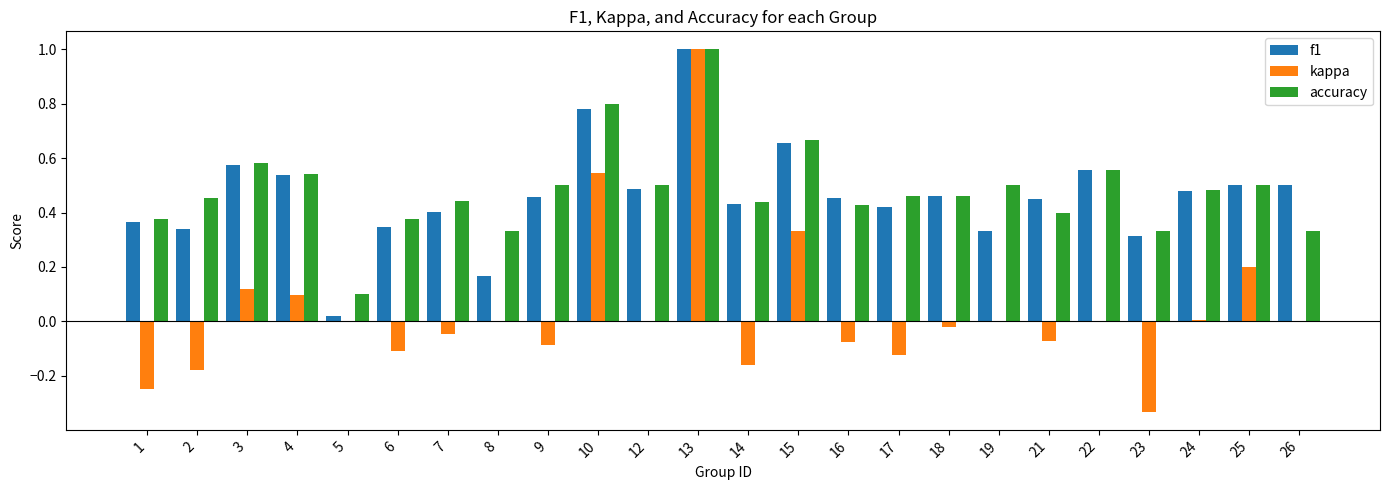

Where is f1 nearest to the value 0?

5